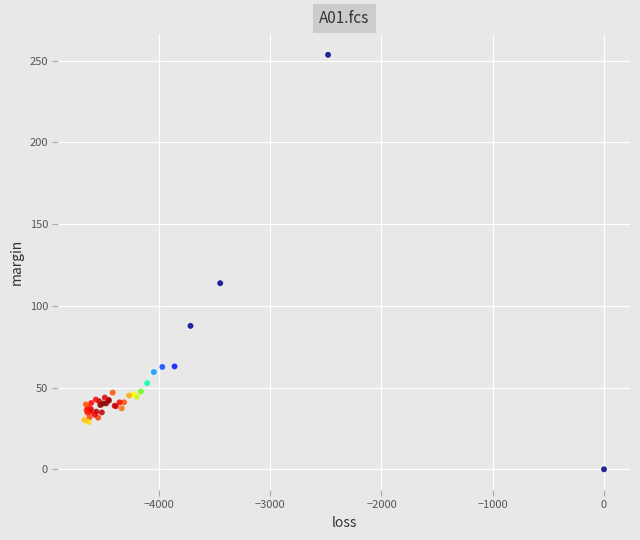

What Y value in the scatter plot is closest to 126?

113.8